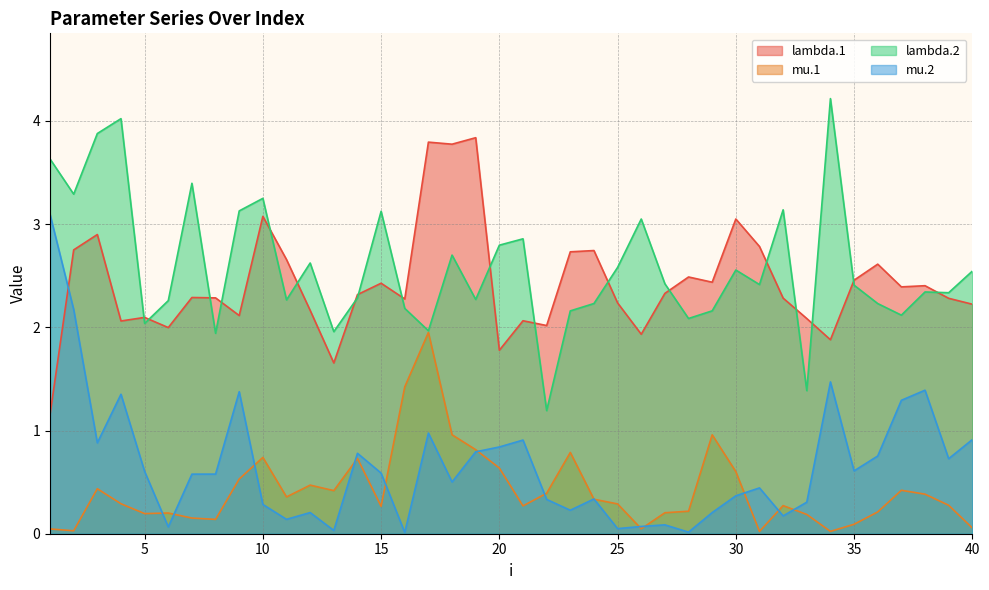

At how many categories does at least one series exceed 2?

39